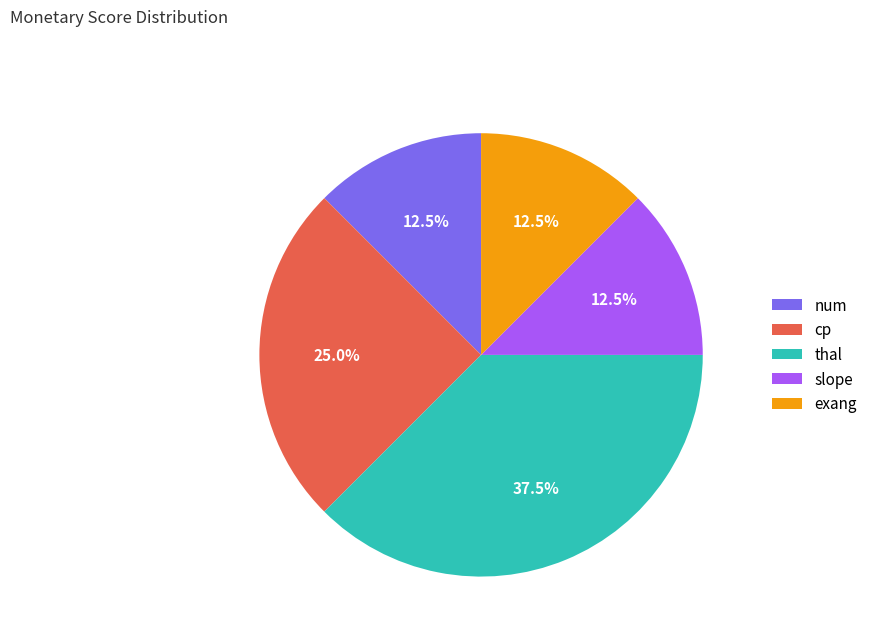

Which category has the biggest portion of the pie?

thal